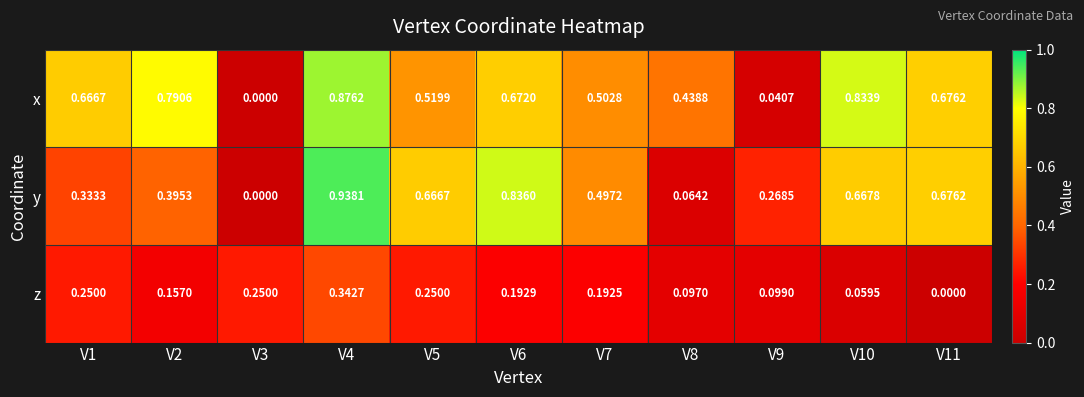

Is the value of y at V1 greater than the value of x at V8?

No